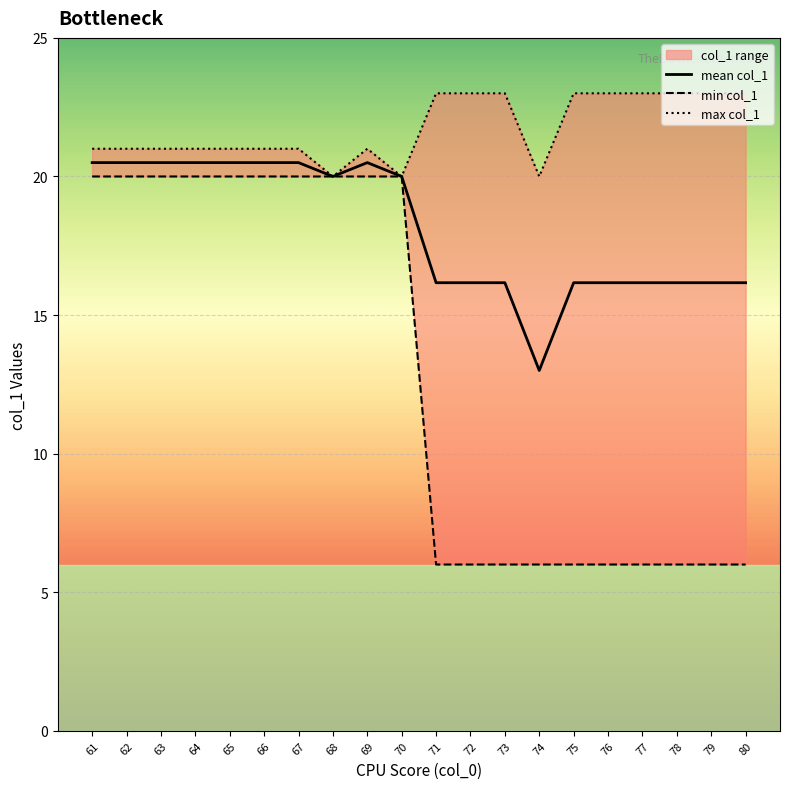

The mean col_1 series shows 16.2 at 71. True or false?

True